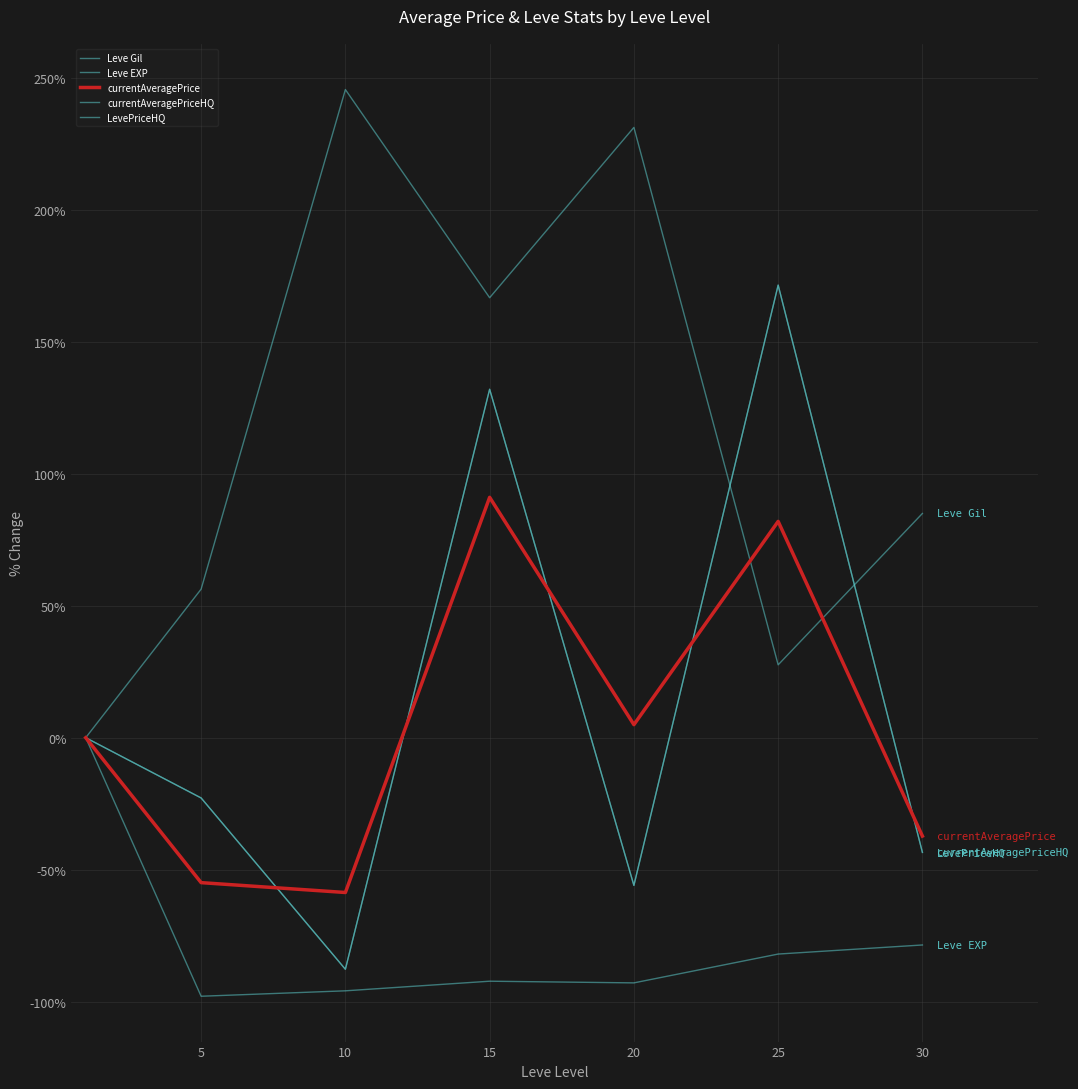

Where is the first local maximum for currentAveragePriceHQ?

15